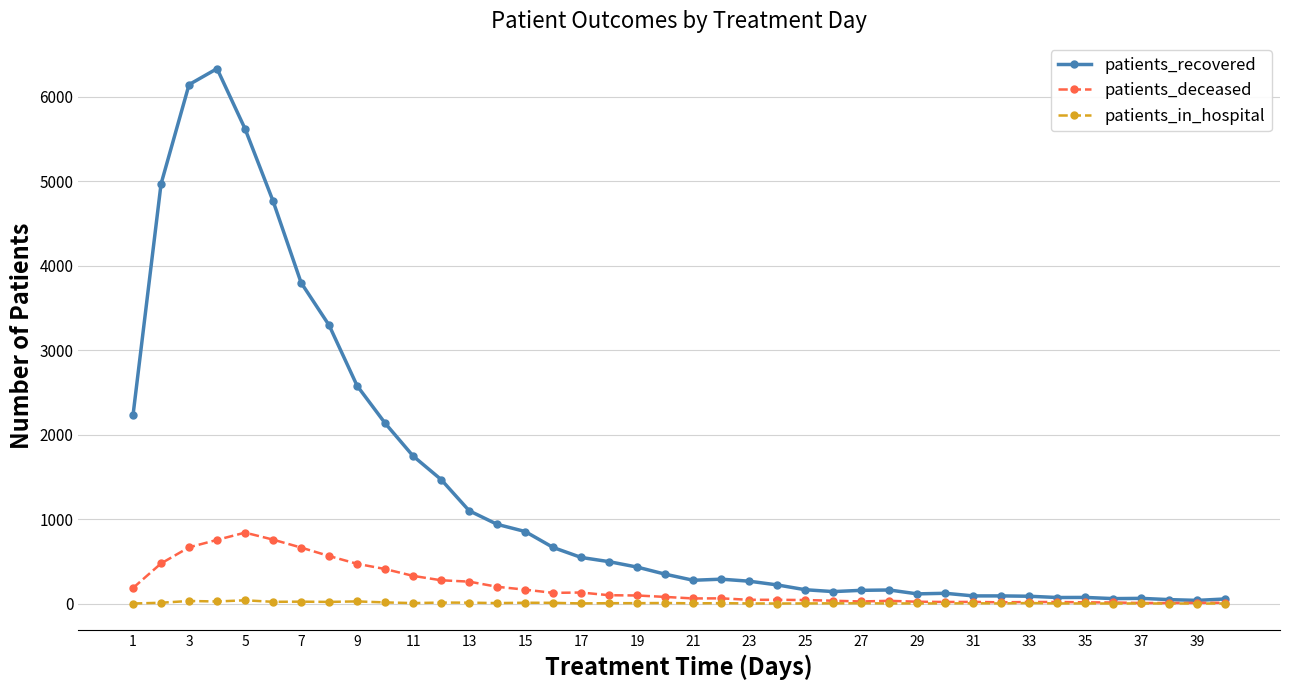

Which series has the largest total across all categories?

patients_recovered